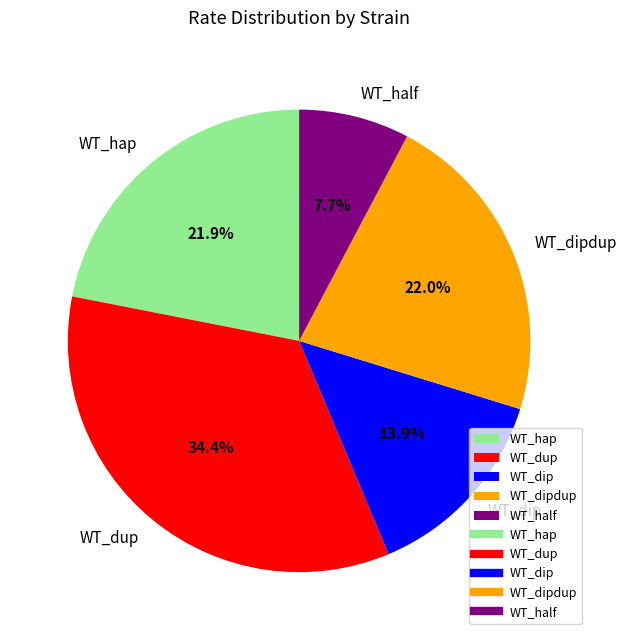

The WT_half slice represents 8% of the pie. True or false?

True